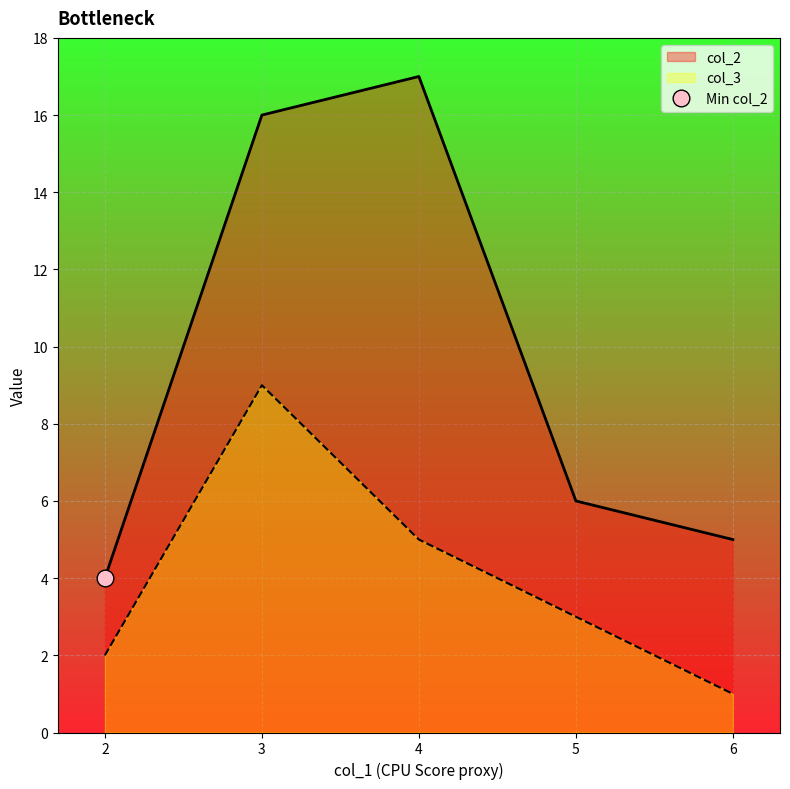

Which series has the largest total across all categories?

col_2